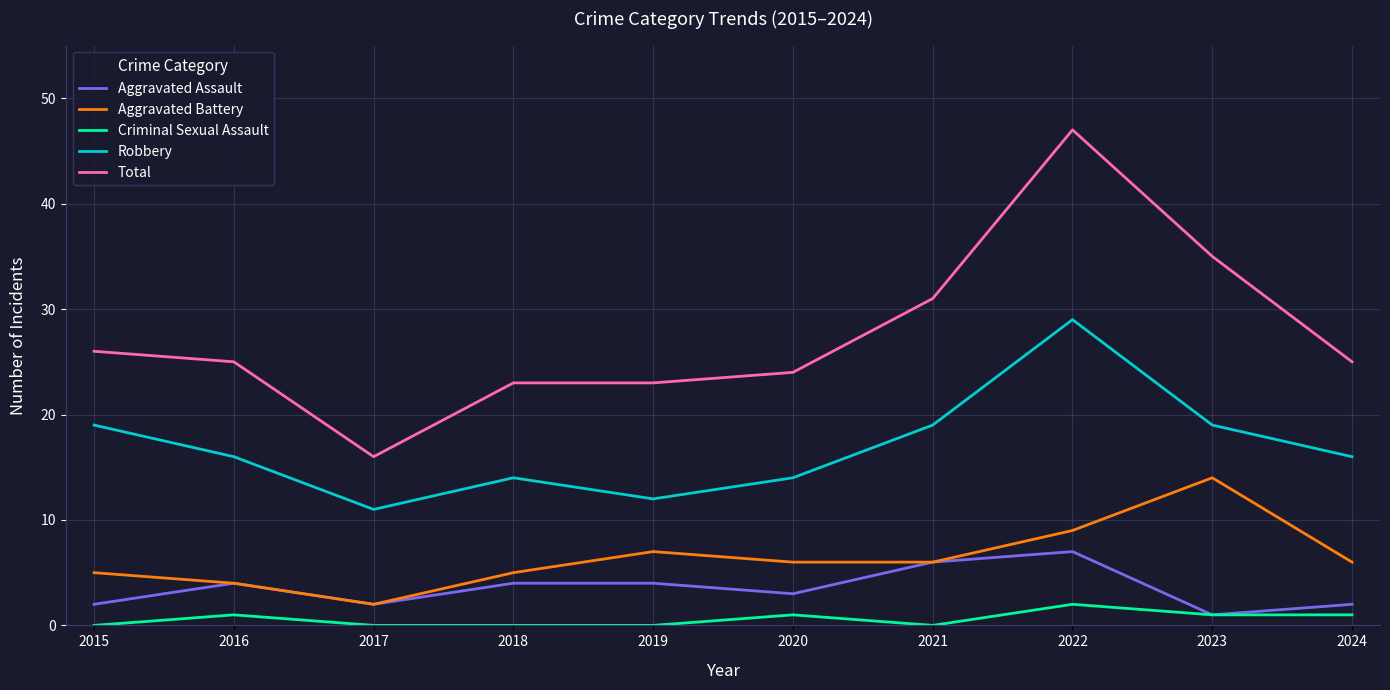

What is the total value across all series at 2023?

70